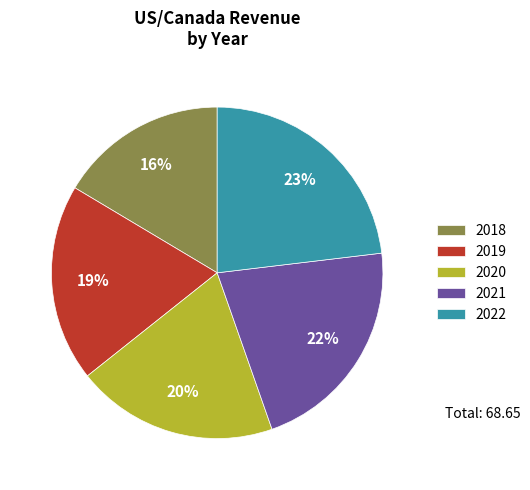

Does 2018 represent more than half of the total?

No